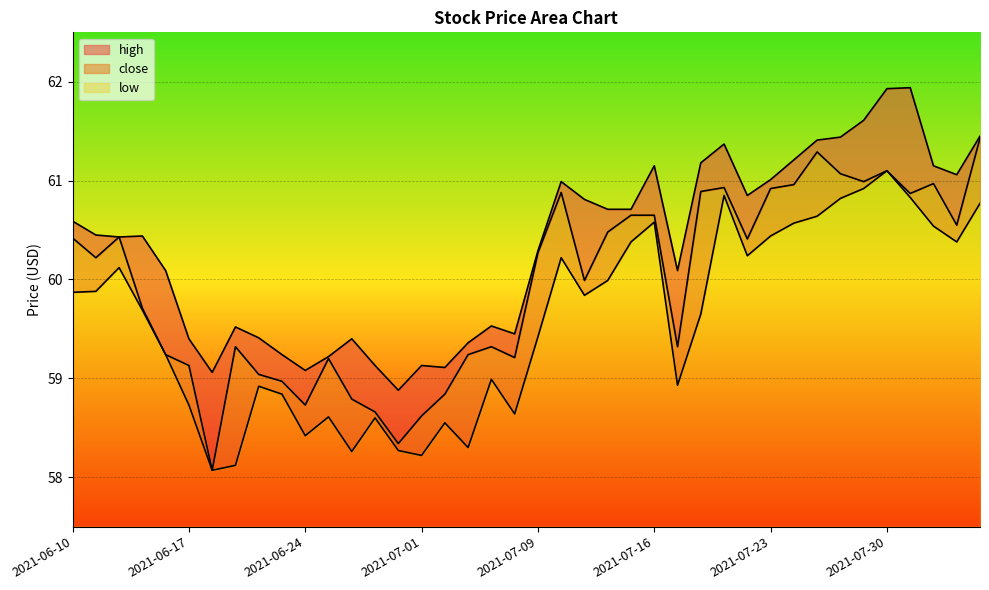

What is the label of the 22nd point from the right?

2021-07-07